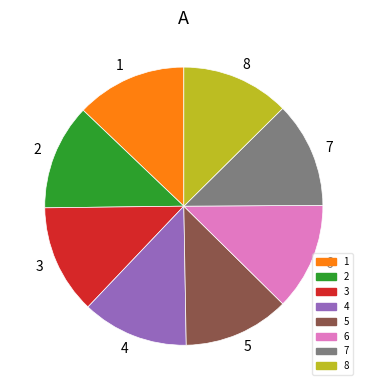

Do 4 and 5 together represent more than half of the pie?

No